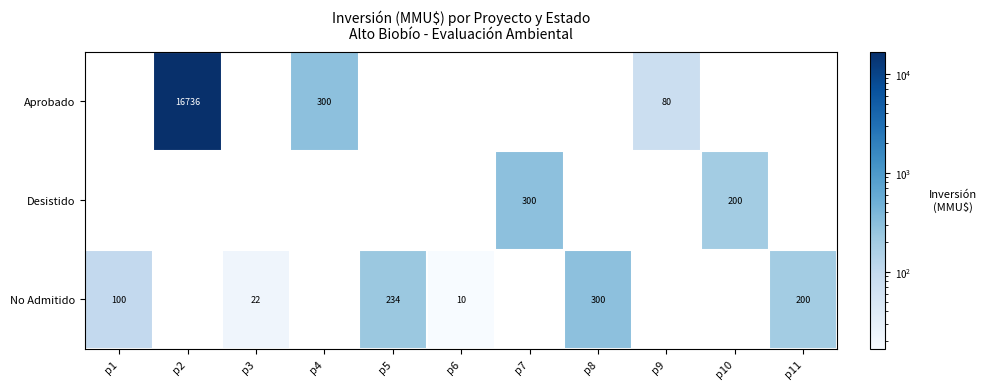

Is it true that Desistido equals 300 at p7?

True